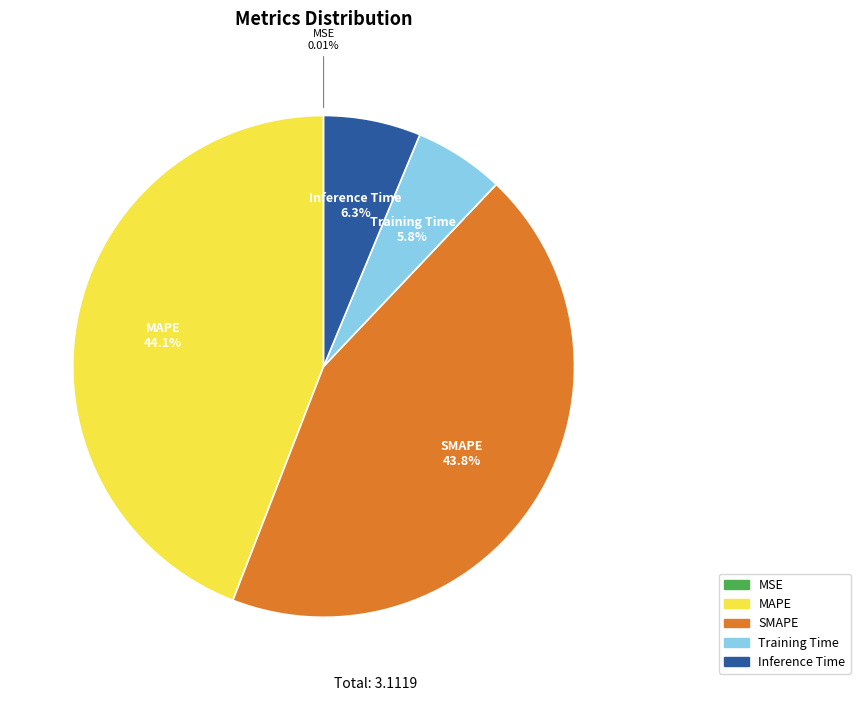

What percentage is the MAPE slice, to the nearest percent?

44%